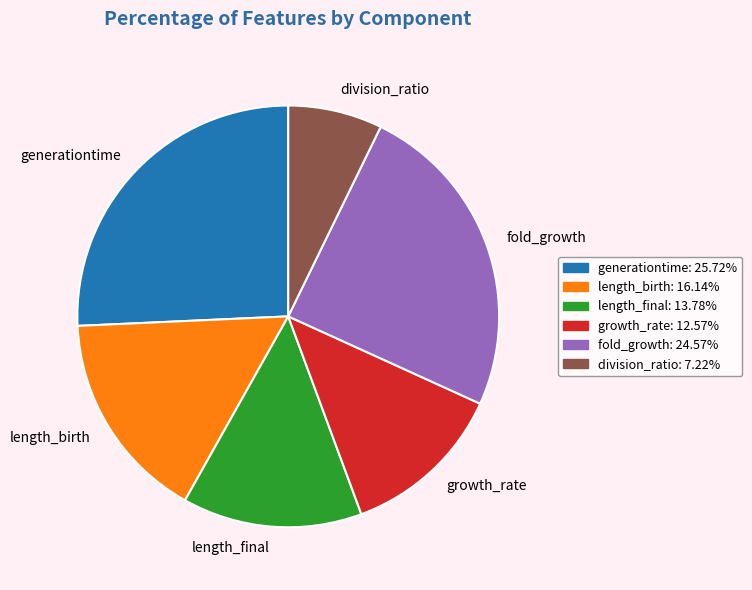

Is the sum of length_birth and length_final greater than half?

No